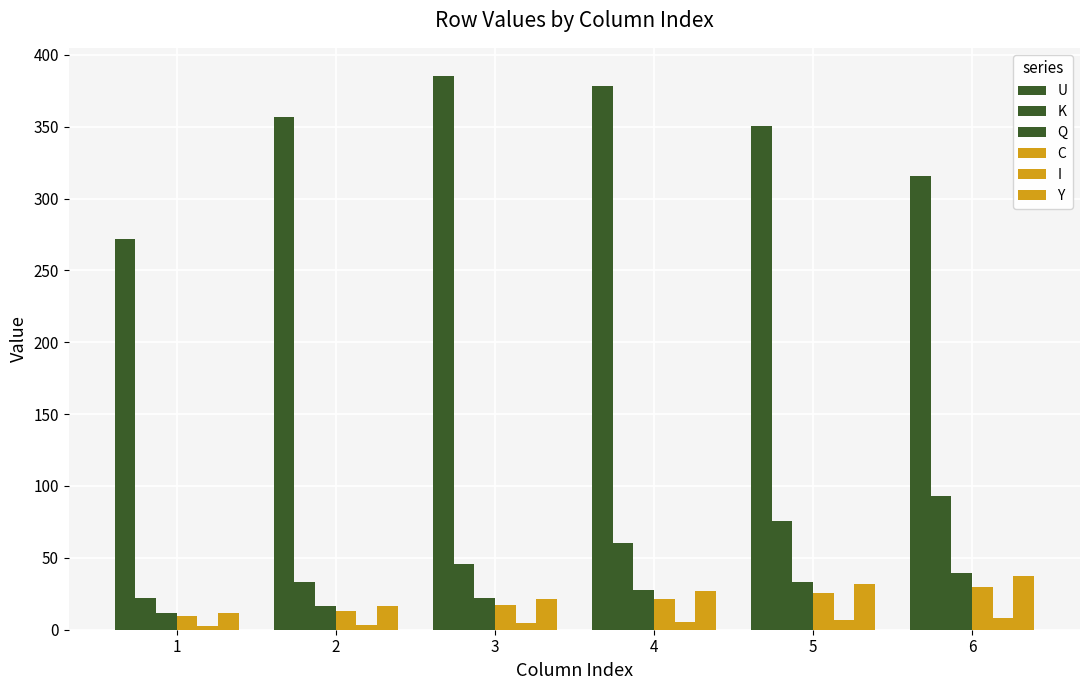

Count the number of data series in this chart.

6